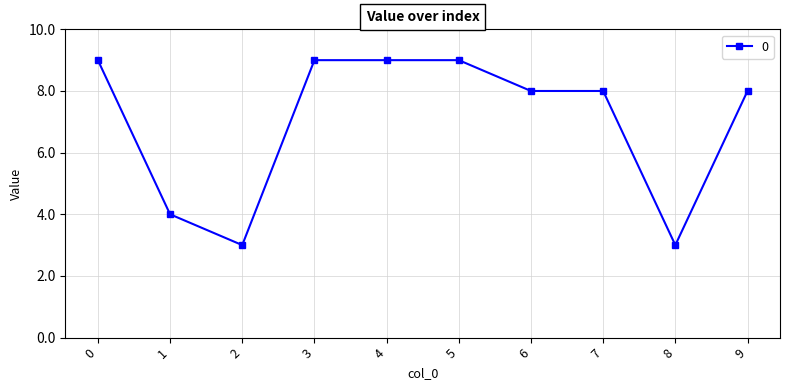

What is the average value?

7